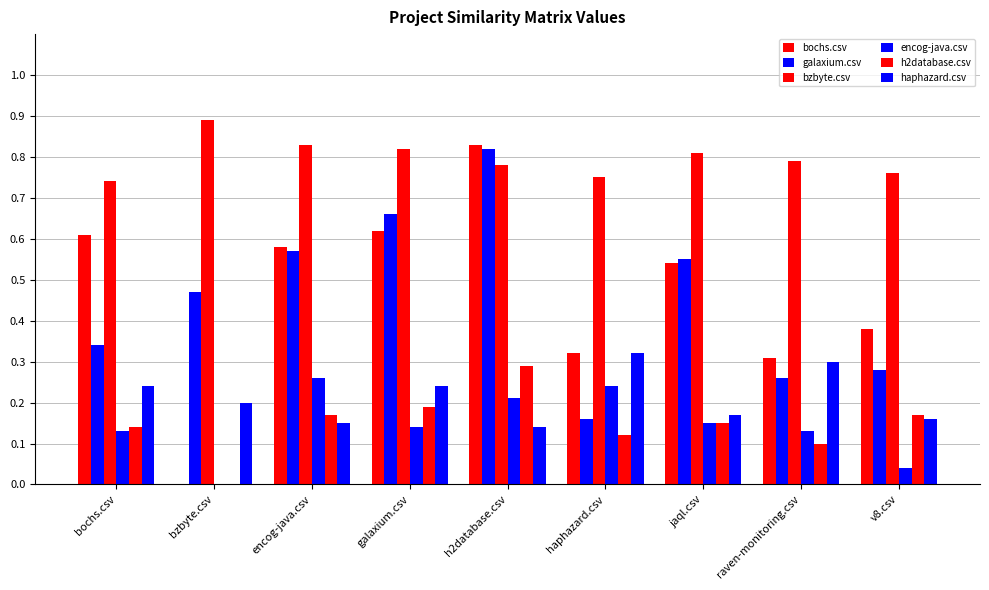

What is the difference between the maximum and minimum values in the h2database.csv series?

0.3